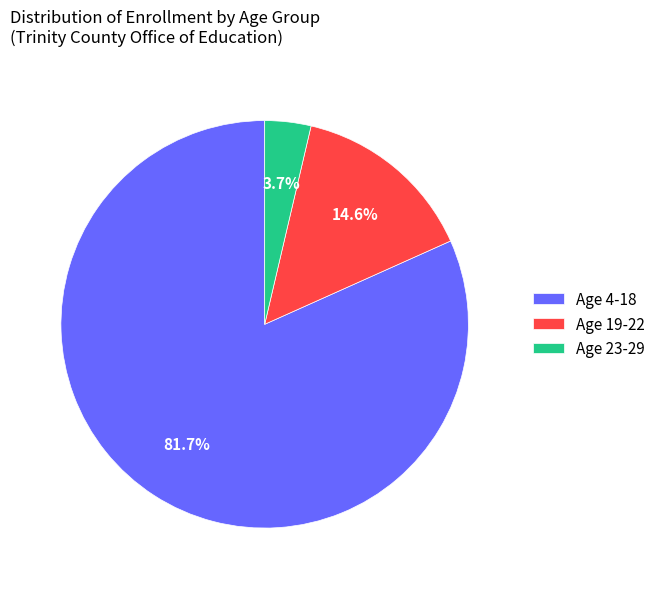

To the nearest percent, what portion does Age 4-18 represent?

82%